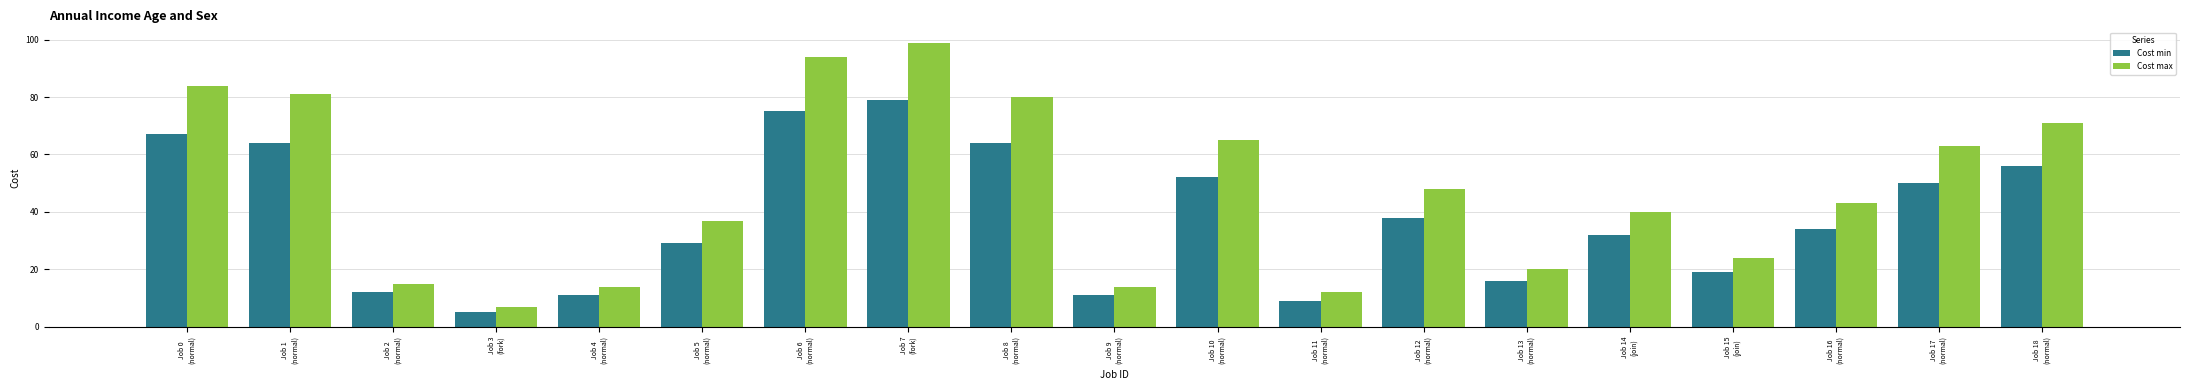

Where does the Cost max series first go above 43?

Job 0
(normal)